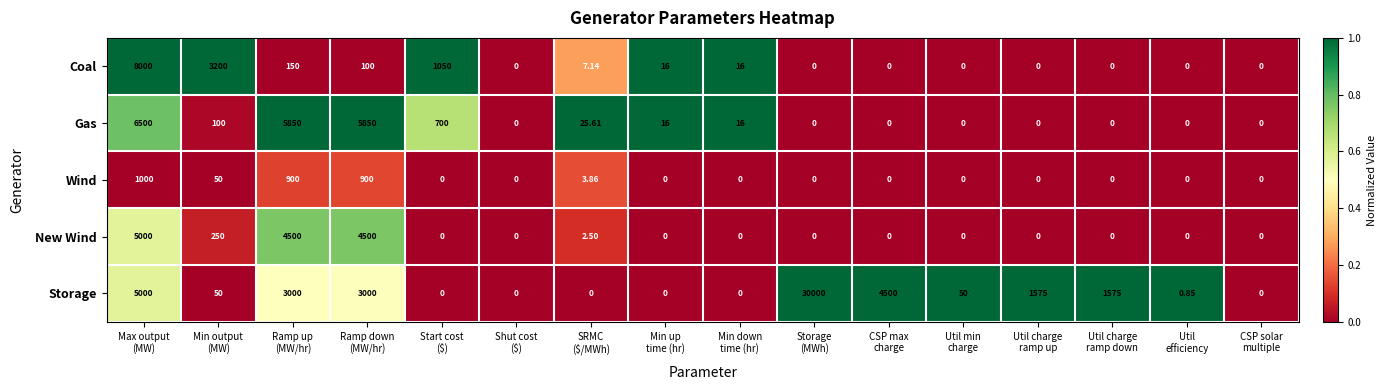

What is the total value across all series at Min output
(MW)?

3650.0